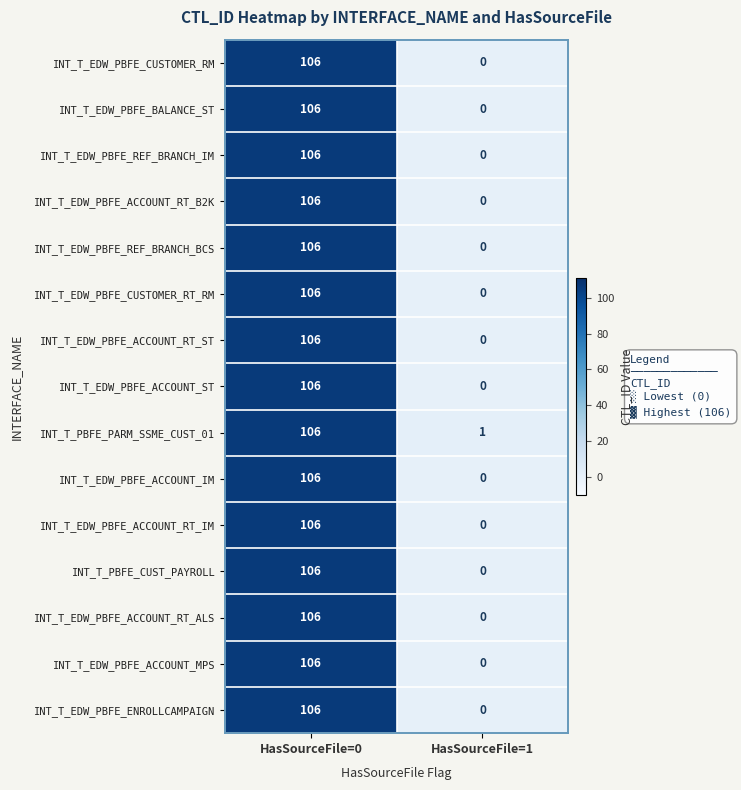

Which series has the largest total across all categories?

INT_T_PBFE_PARM_SSME_CUST_01